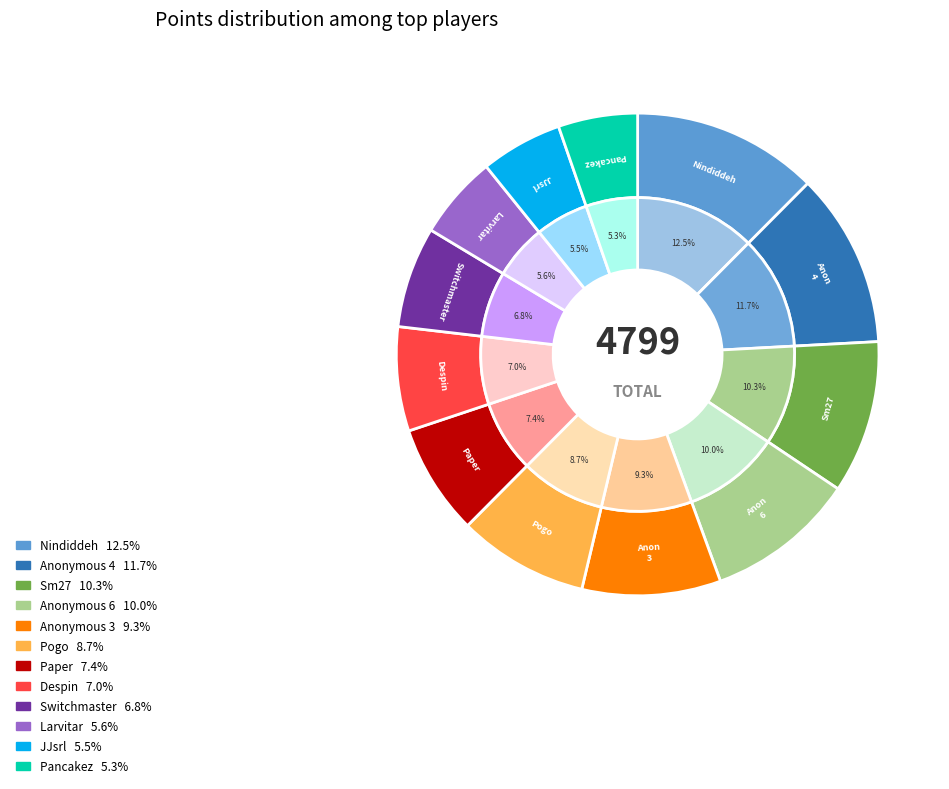

The Pogo slice represents 1% of the pie. True or false?

False